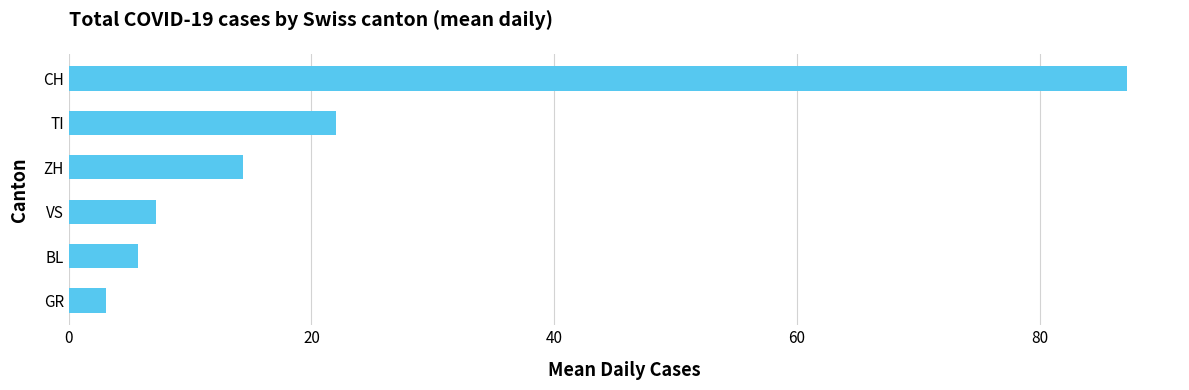

What is the sum of the values at TI and GR?

25.1